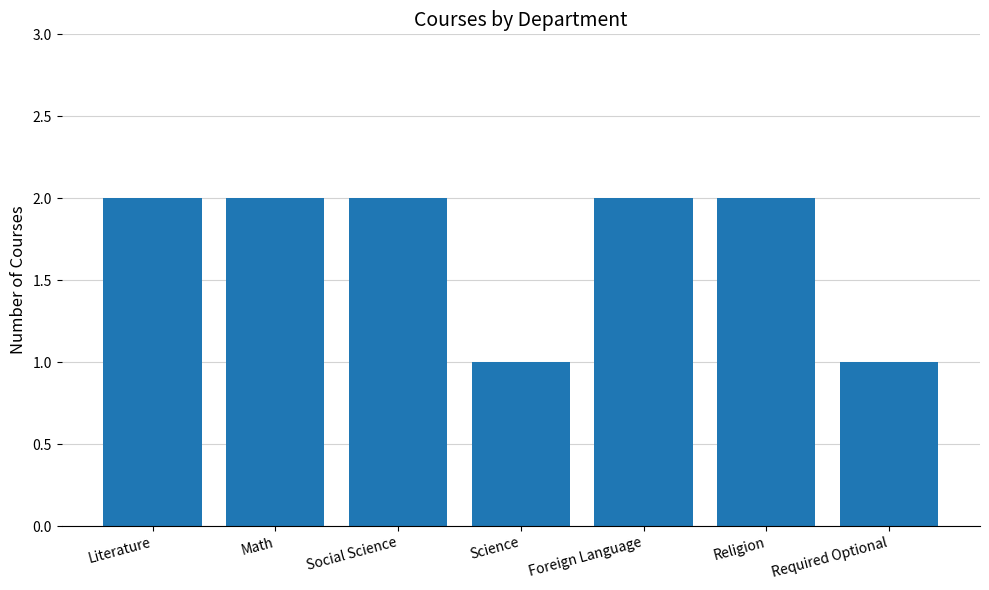

Are the bars horizontal?

No